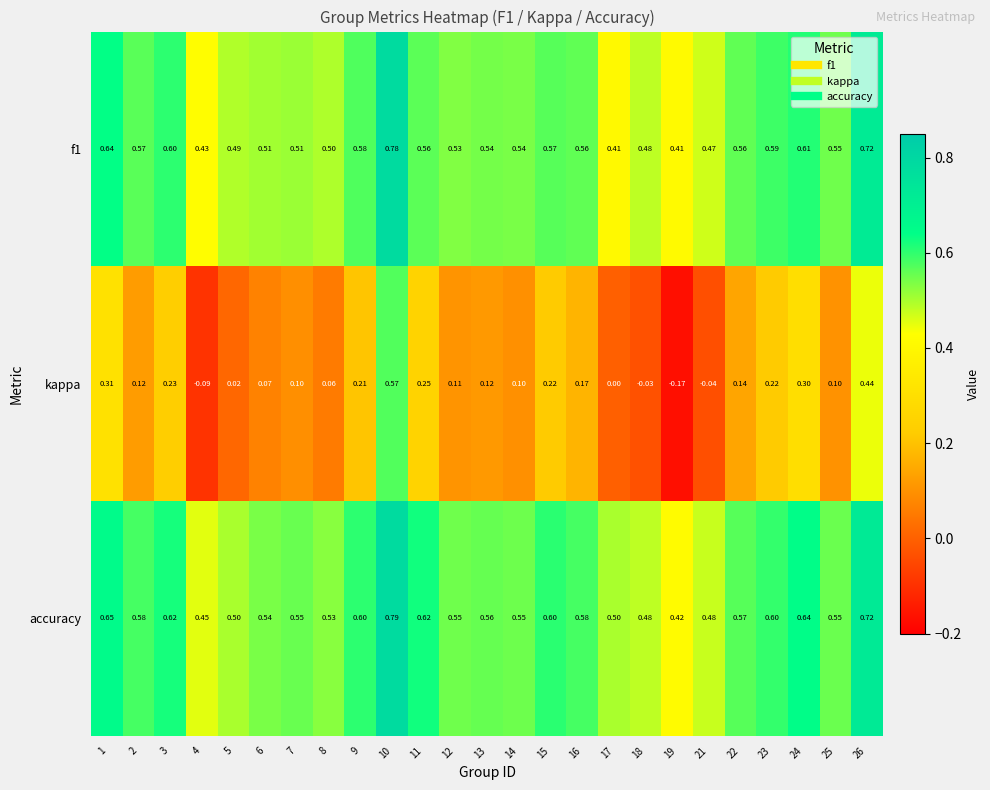

Is the value of f1 at 21 greater than the value of accuracy at 23?

No